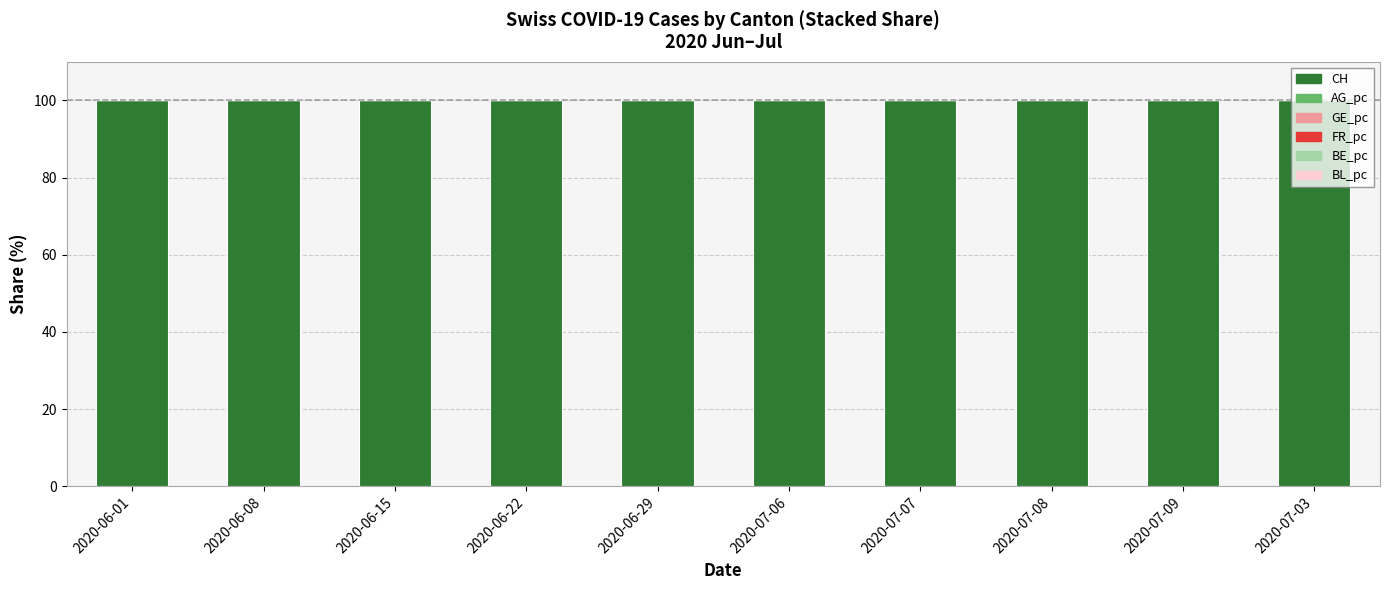

The value of CH at 2020-07-03 is 49.1. True or false?

False